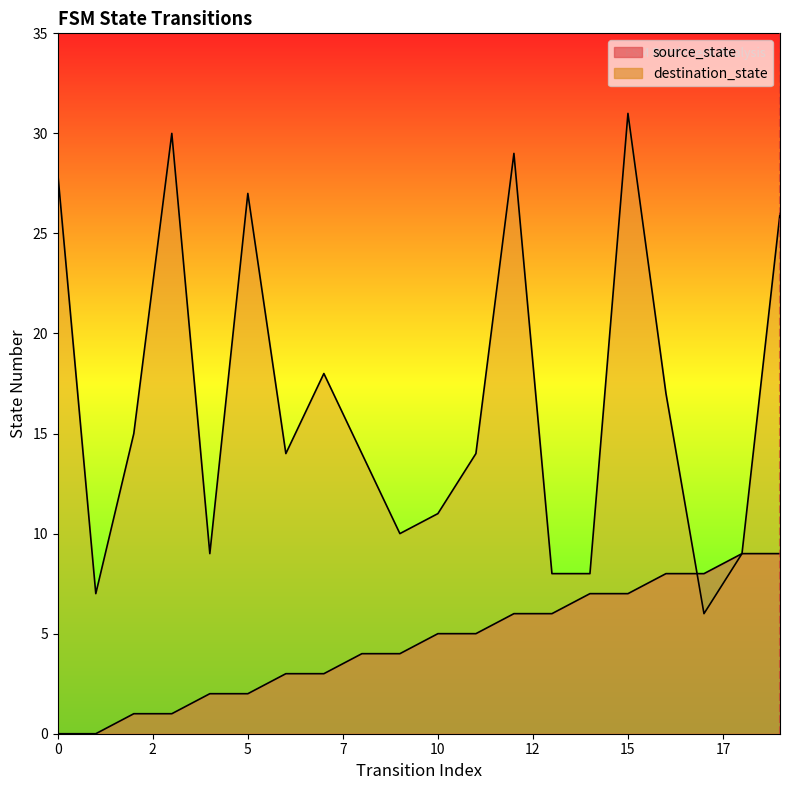

Rank the series at 10 from highest to lowest value.

destination_state, source_state